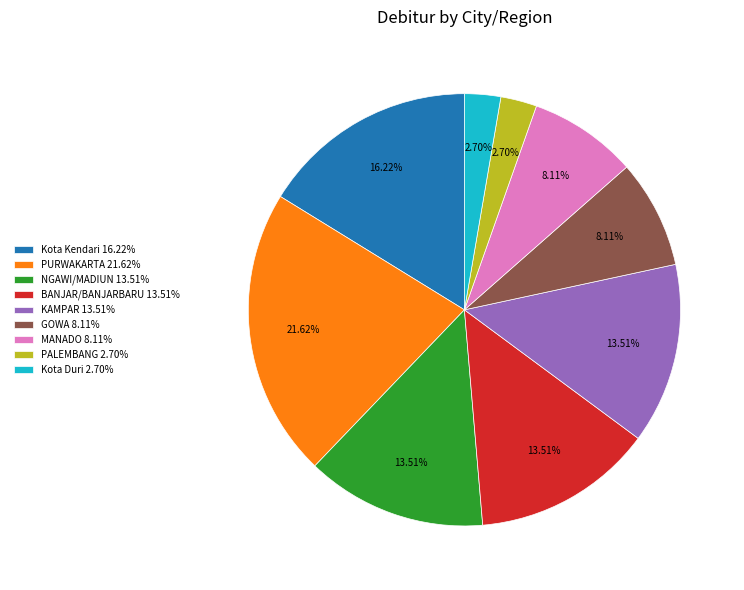

Which has a higher value, MANADO 8.11% or PURWAKARTA 21.62%?

PURWAKARTA 21.62%